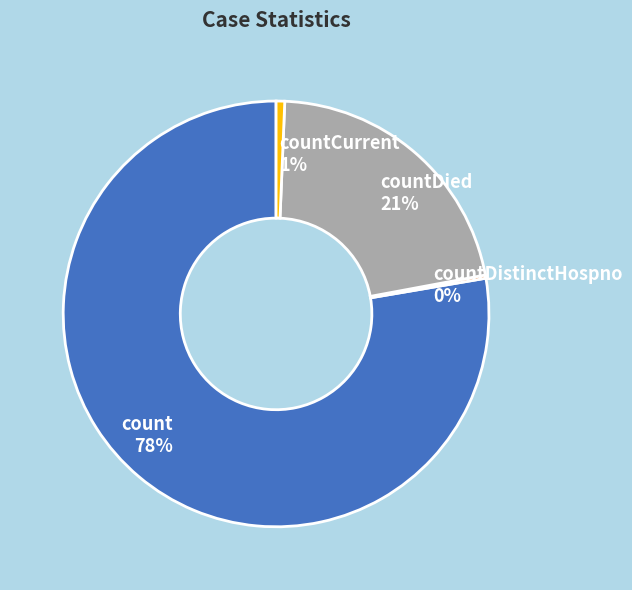

Do countDied 21% and count 78% together represent more than half of the pie?

Yes